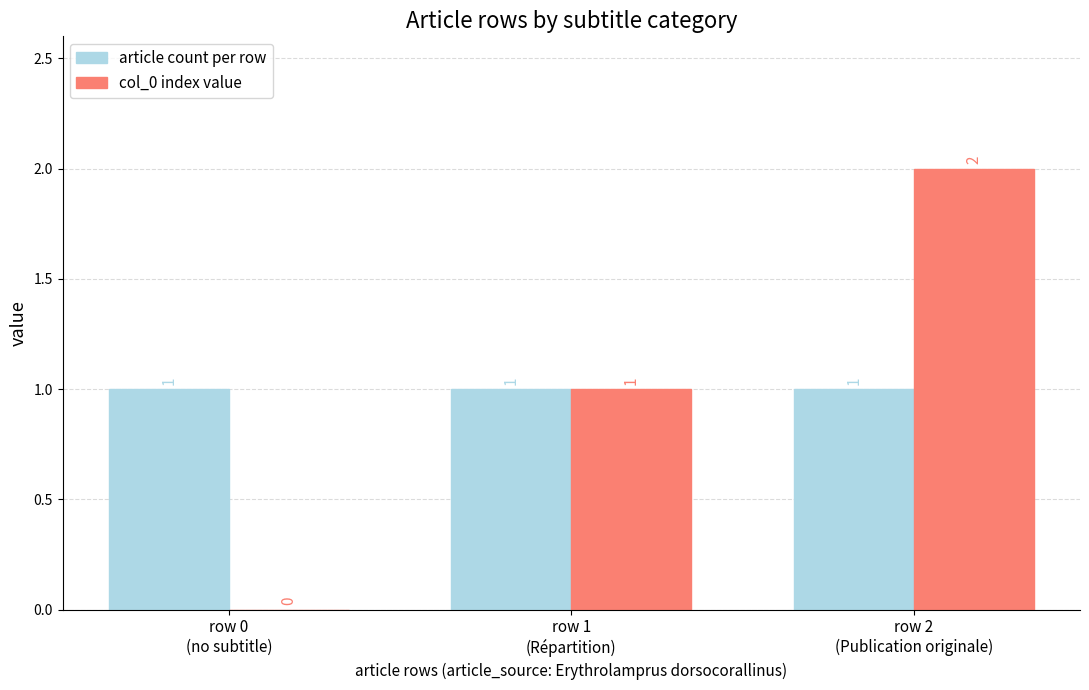

What is the sum of the article count per row values at row 1
(Répartition) and row 0
(no subtitle)?

2